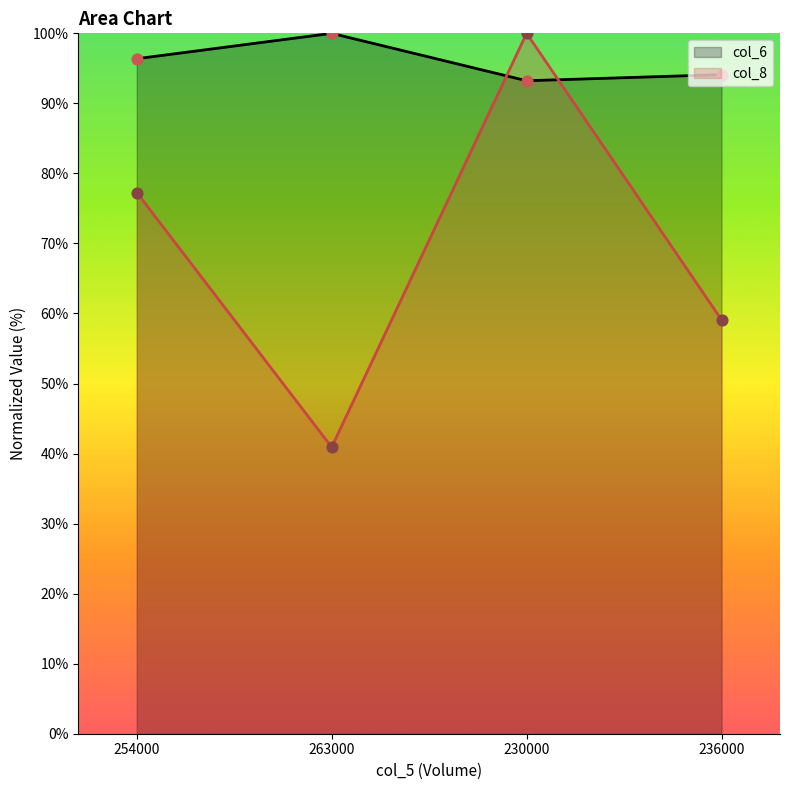

At which category is the sum across all series the highest?

230000